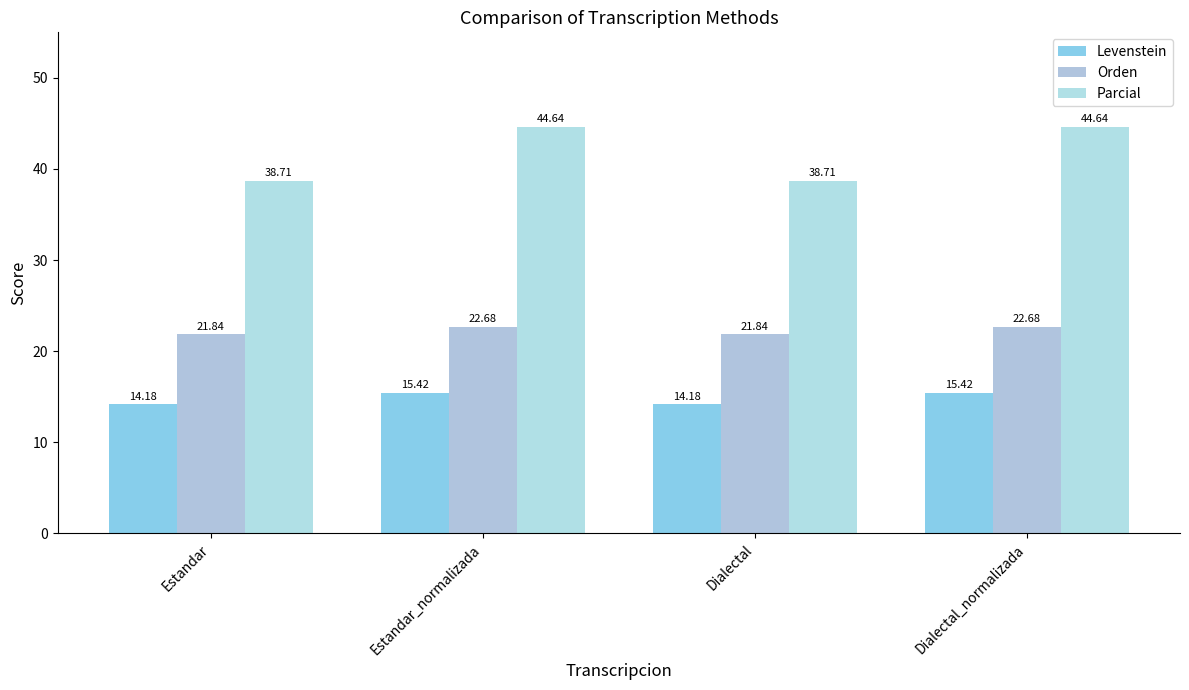

Count the number of categories in the chart.

4